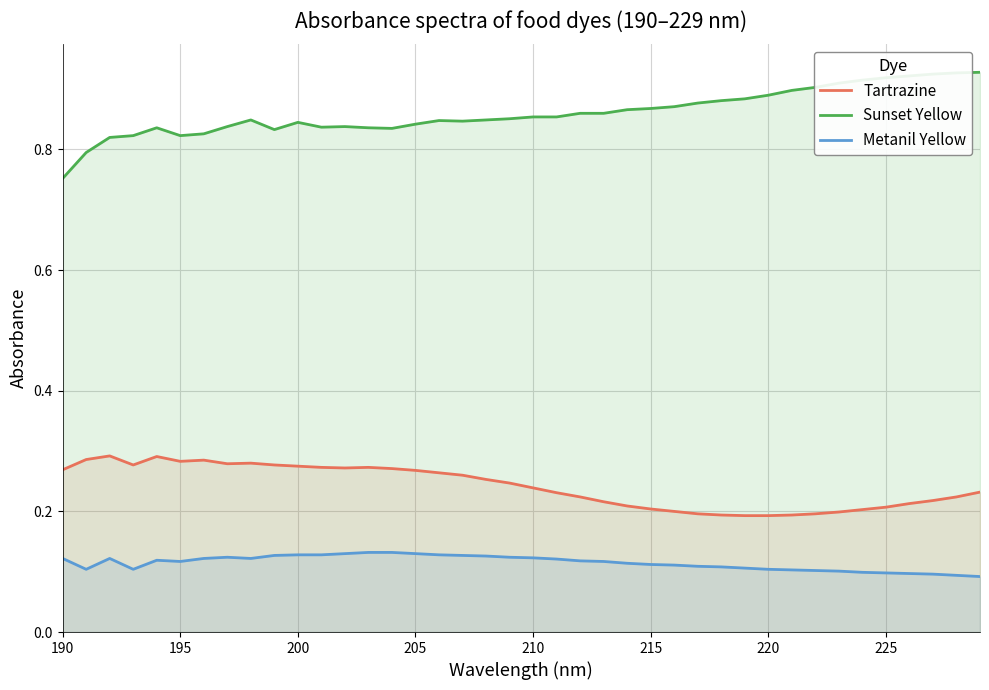

What is the difference between the maximum and minimum values in the Sunset Yellow series?

0.2